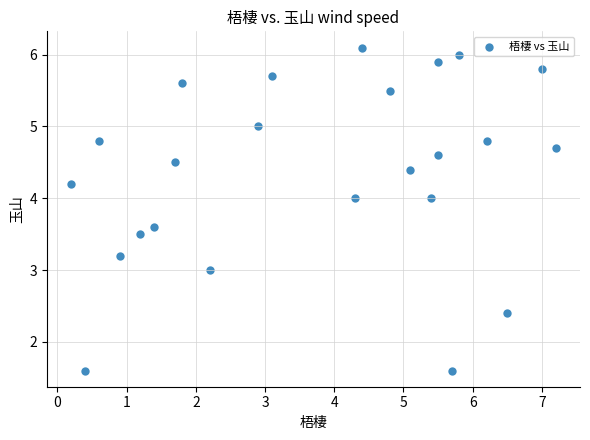

What is the range of X values (max minus min)?

7.0